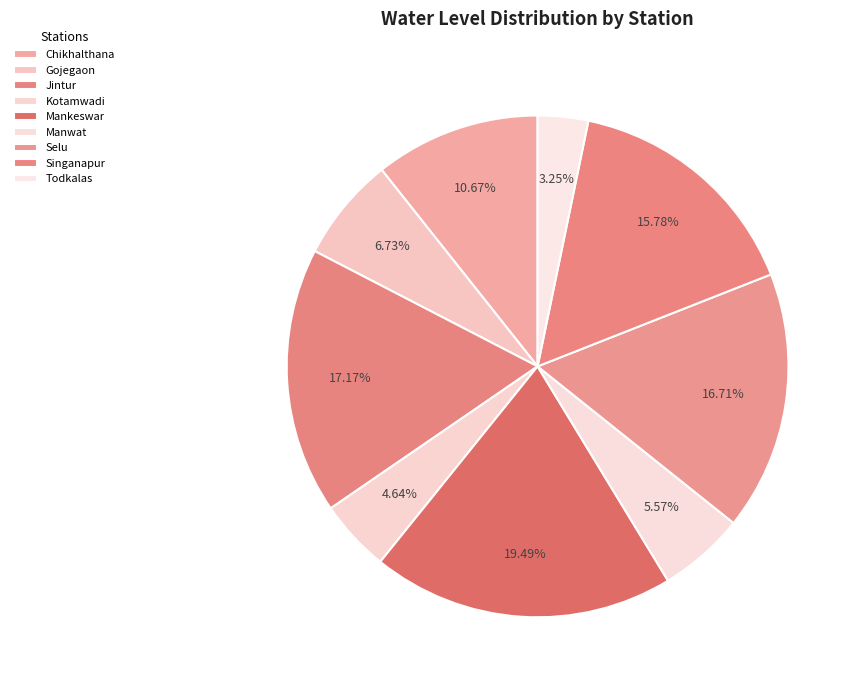

What is the change in value from Manwat to Singanapur?

+2.2